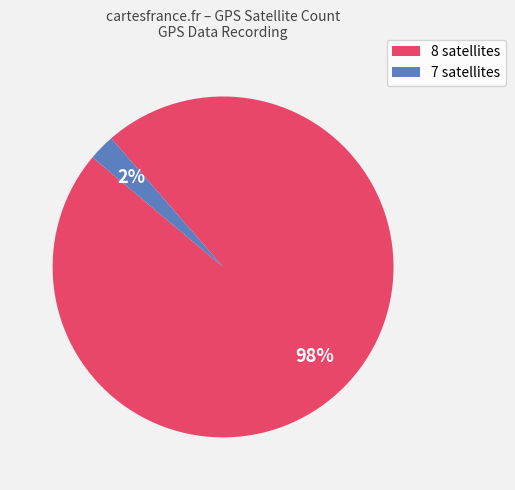

Is there a majority slice in this chart?

Yes